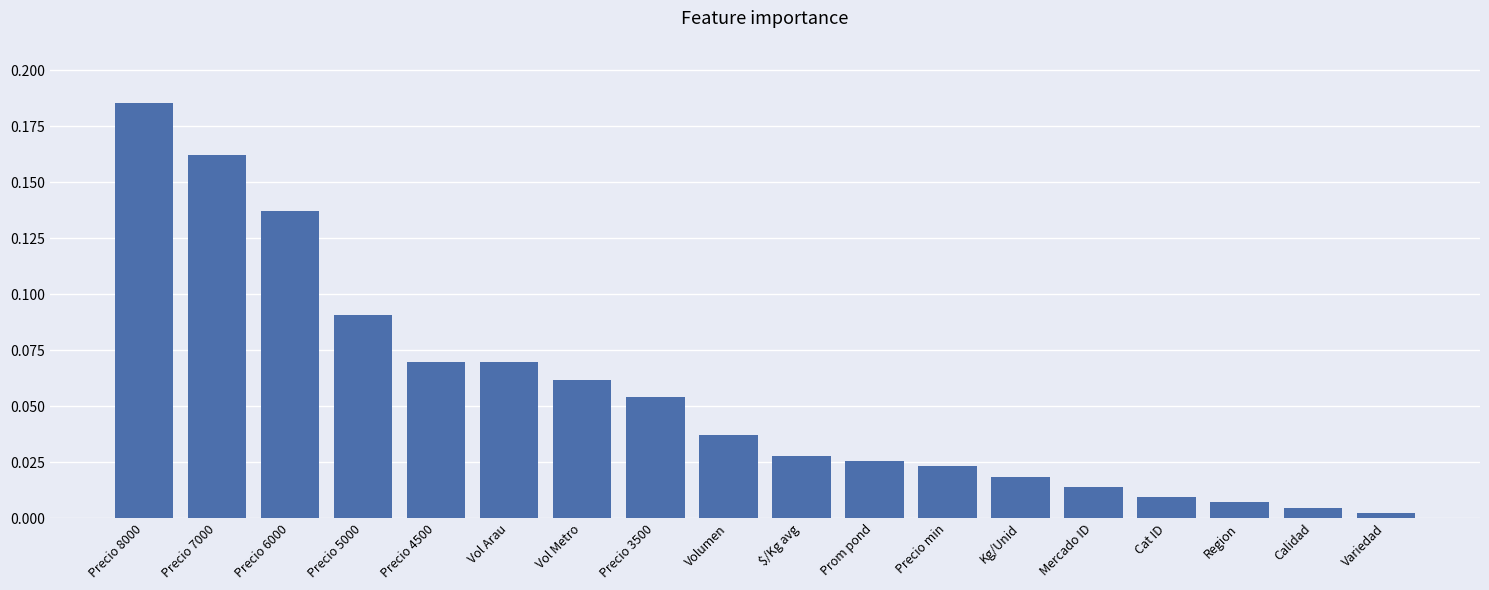

What is the sum of all values?

1.0